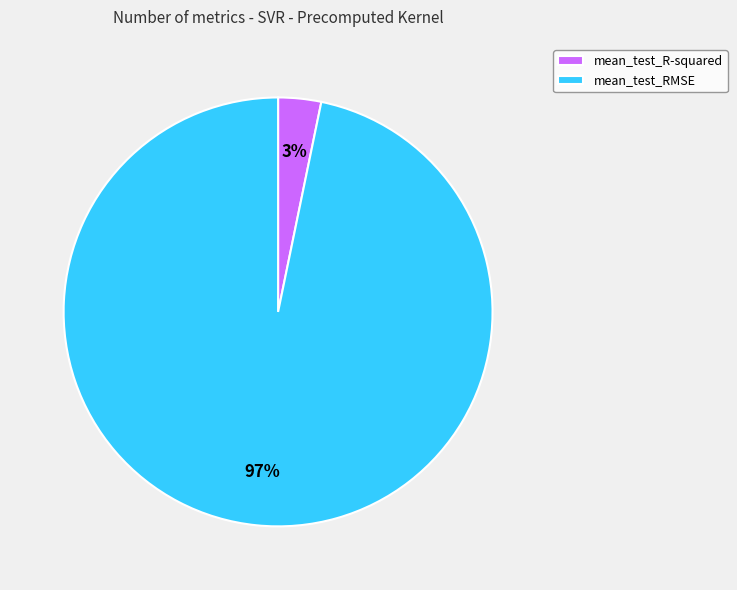

Which slice is the largest?

mean_test_RMSE